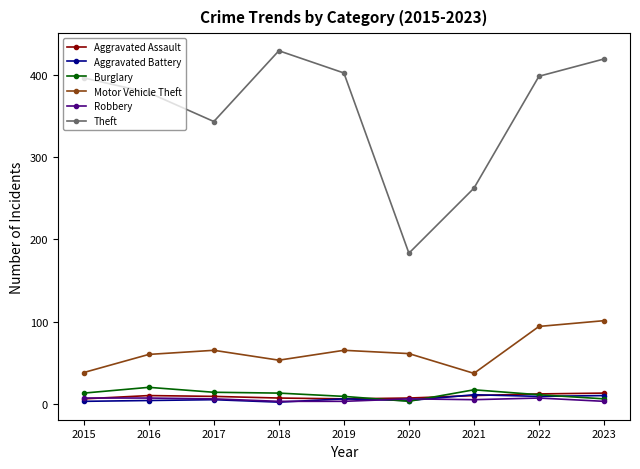

What is the maximum value for Theft?

429